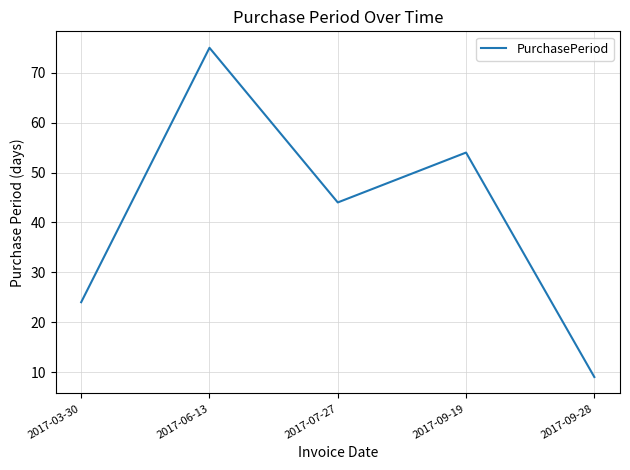

List the labels in order of value, largest first.

2017-06-13, 2017-09-19, 2017-07-27, 2017-03-30, 2017-09-28